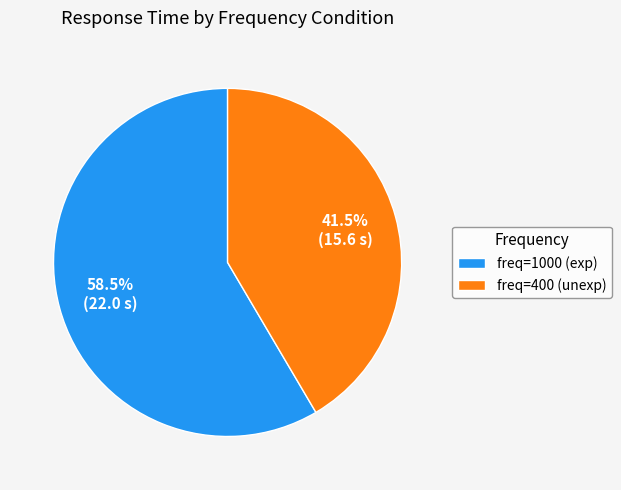

What is the largest slice in the pie chart?

freq=1000 (exp)